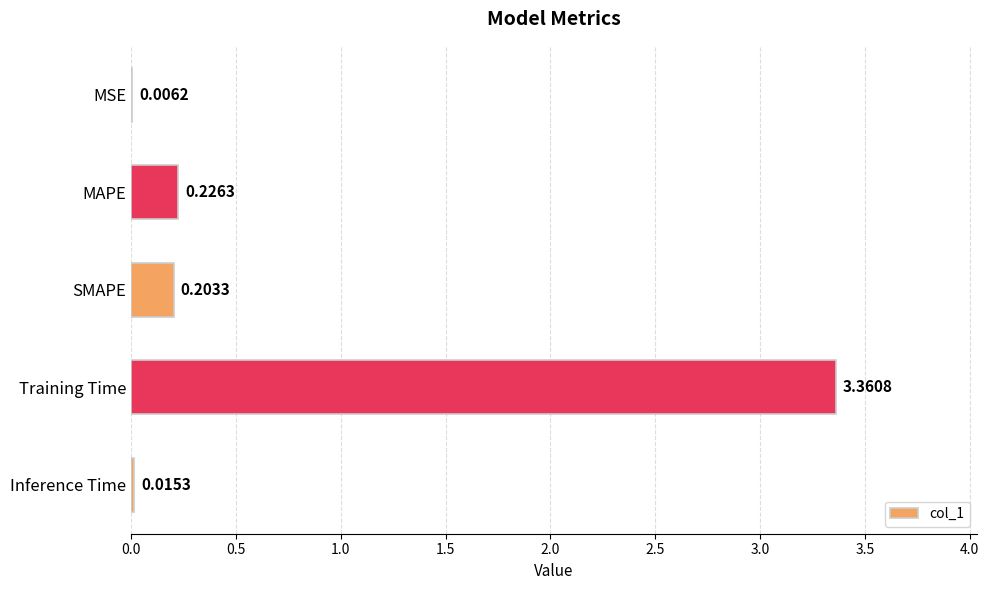

Which label corresponds to the largest value in the chart?

Training Time